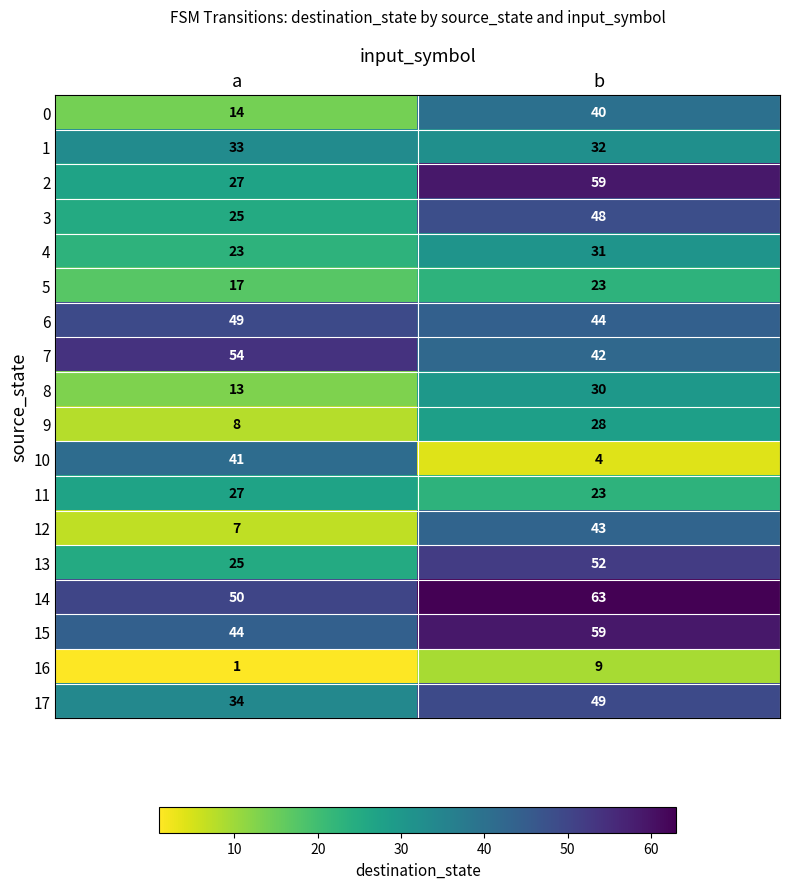

The 15 series shows 21 at a. True or false?

False